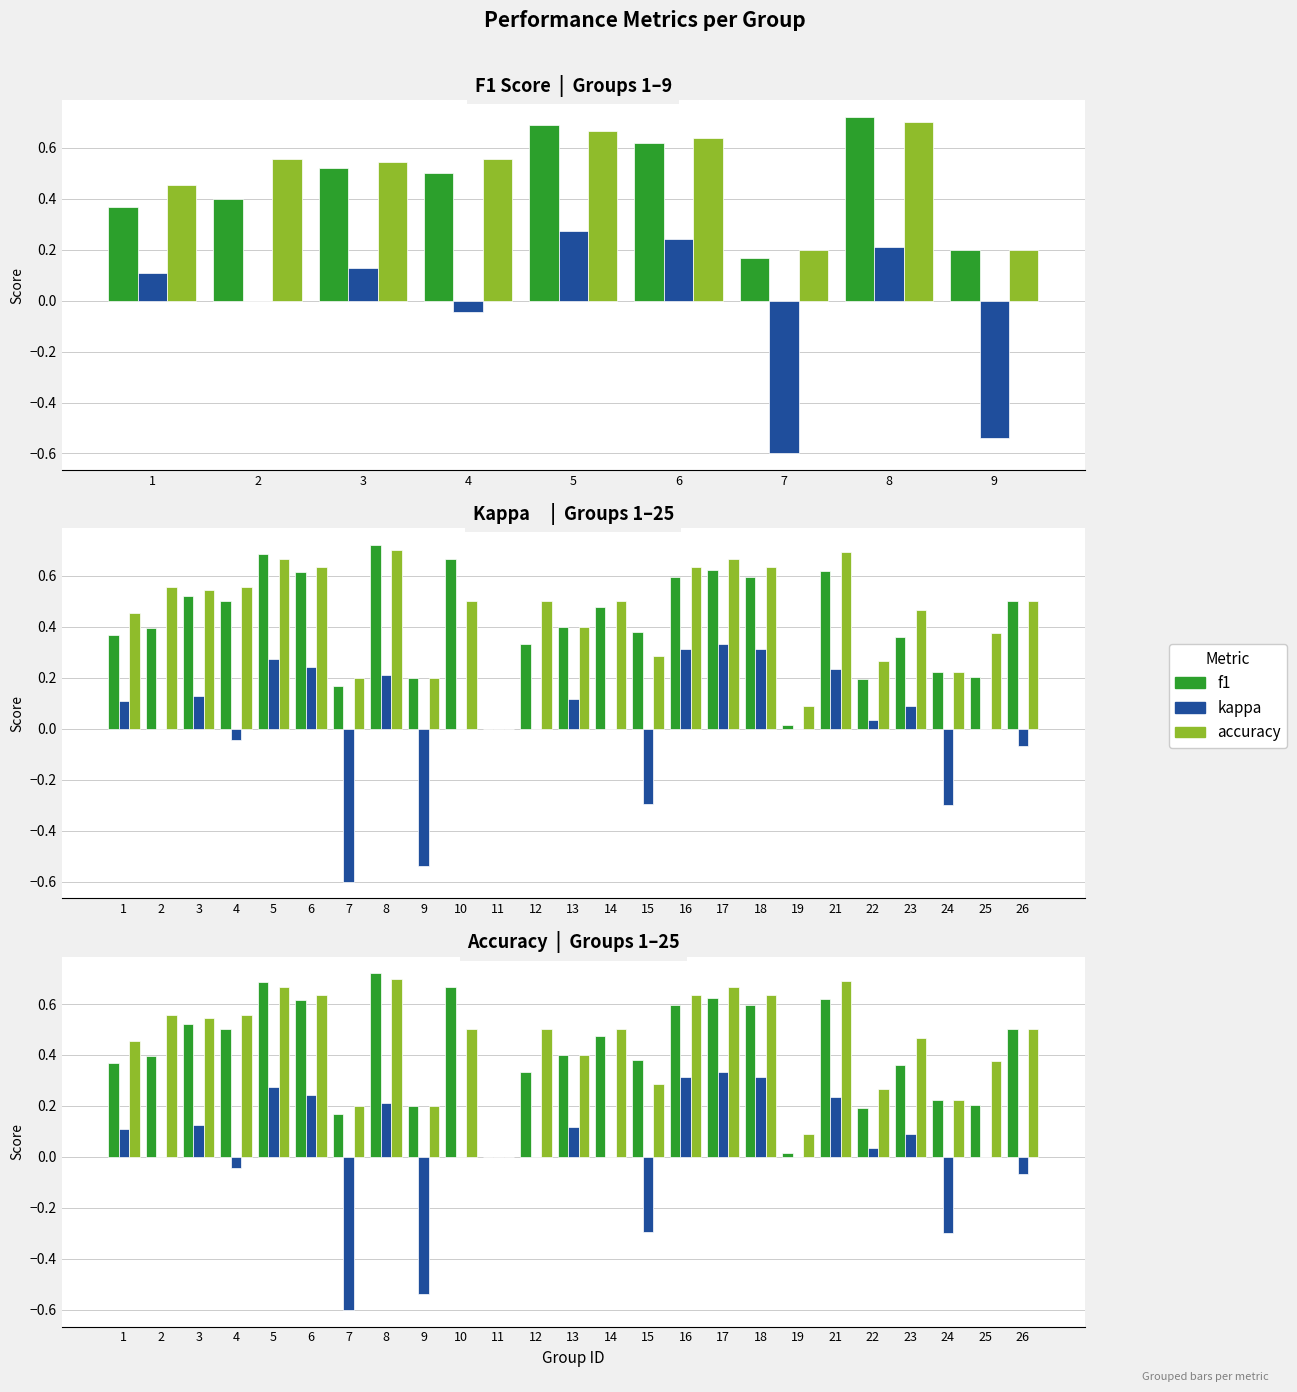

Reading left to right, list all the values displayed in this chart.

f1: 0.4	0.4	0.5	0.5	0.7	0.6	0.2	0.7	0.2	0.7	0.0	0.3	0.4	0.5	0.4	0.6	0.6	0.6	0.0	0.6	0.2	0.4	0.2	0.2	0.5
kappa: 0.1	0.0	0.1	-0.0	0.3	0.2	-0.6	0.2	-0.5	0.0	0.0	0.0	0.1	0.0	-0.3	0.3	0.3	0.3	0.0	0.2	0.0	0.1	-0.3	0.0	-0.1
accuracy: 0.5	0.6	0.5	0.6	0.7	0.6	0.2	0.7	0.2	0.5	0.0	0.5	0.4	0.5	0.3	0.6	0.7	0.6	0.1	0.7	0.3	0.5	0.2	0.4	0.5